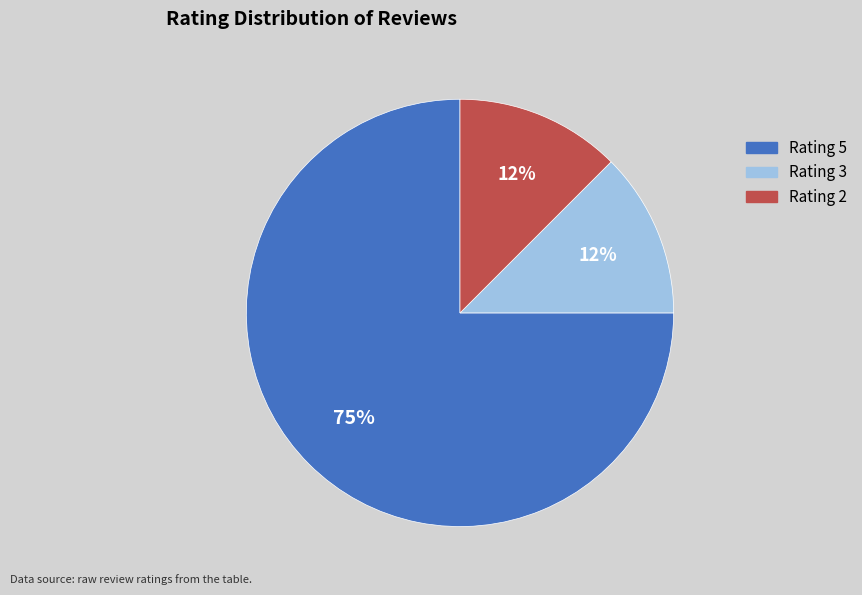

The Rating 5 slice represents 75% of the pie. True or false?

True